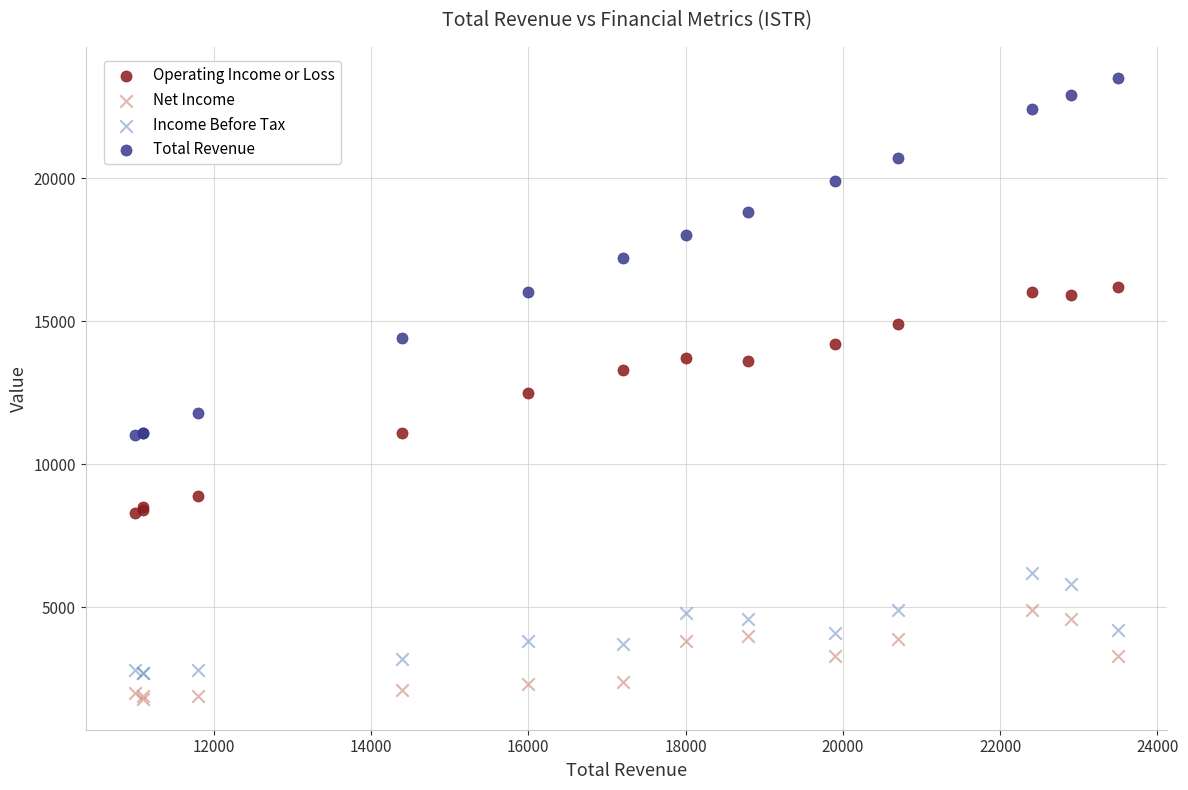

Which series reaches the maximum Y coordinate?

Total Revenue